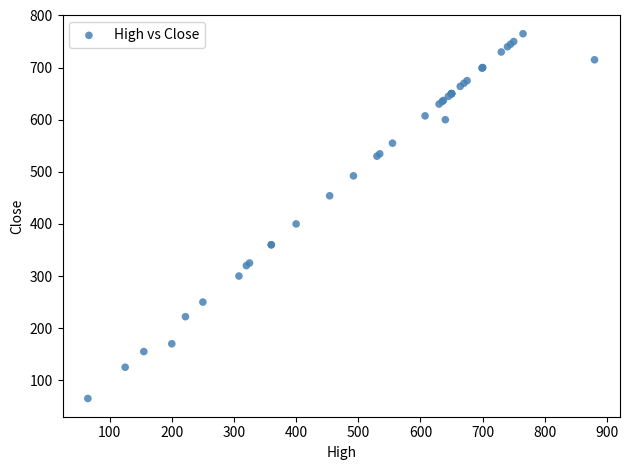

What Y value in the scatter plot is closest to 415?

400.0